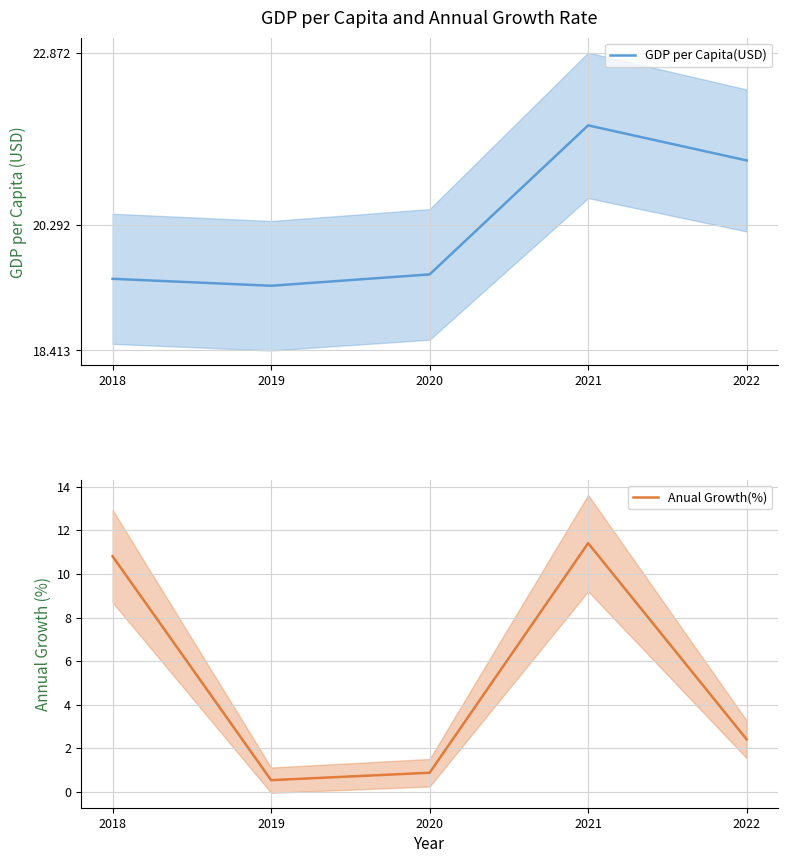

Between 2018 and 2022, which is larger?

2022